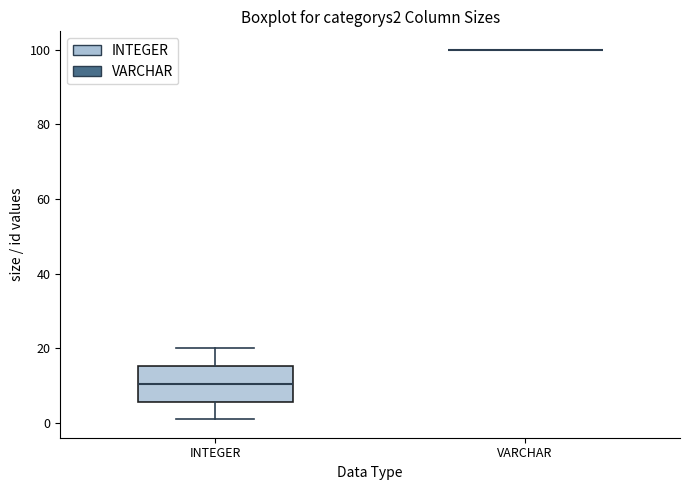

Where does the median line of the box for INTEGER sit on the y-axis? The values are not printed on the chart, so give them approximately, as read against the axis.

10